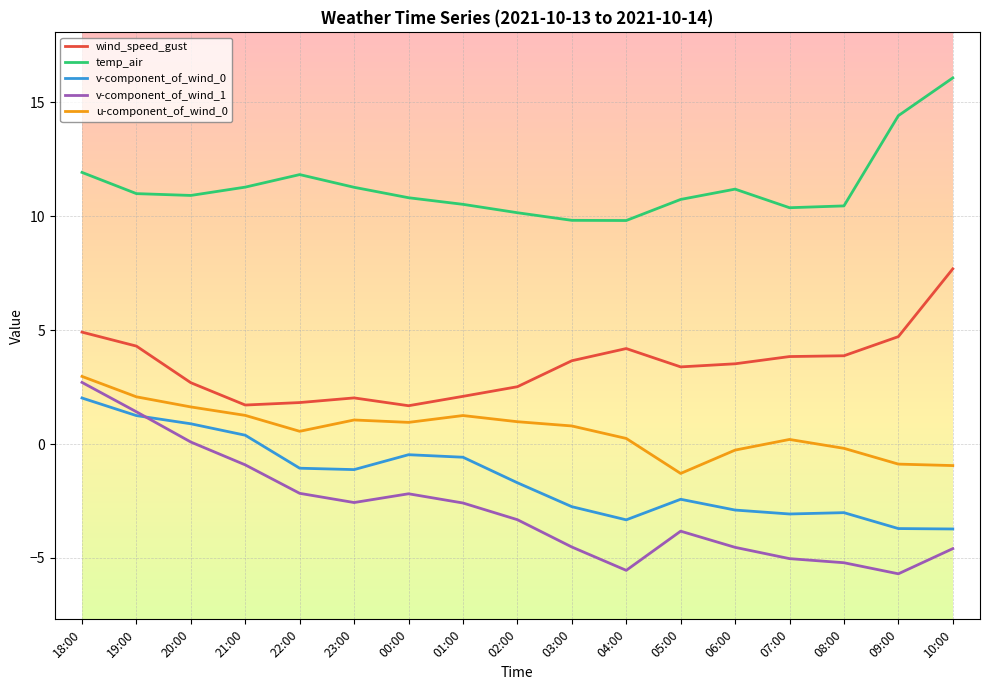

What is the average value of the v-component_of_wind_1 series?

-2.9